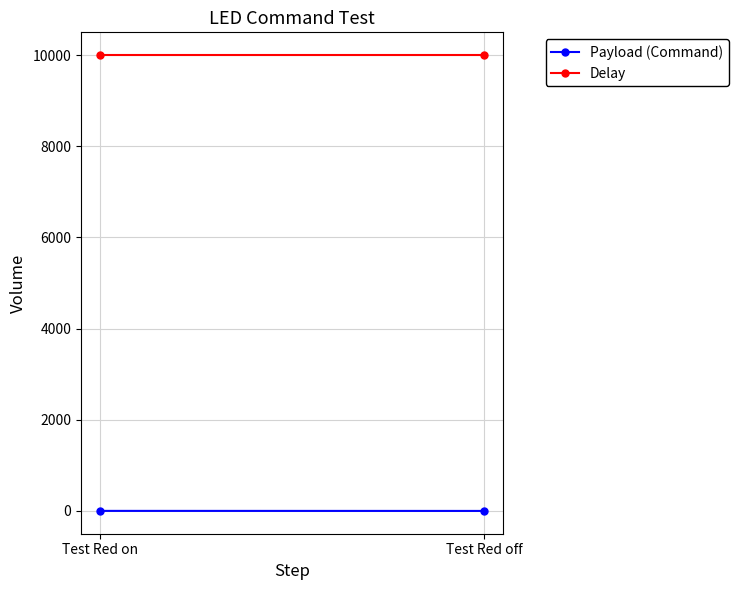

Is it true that Payload (Command) equals 0 at Test Red off?

True